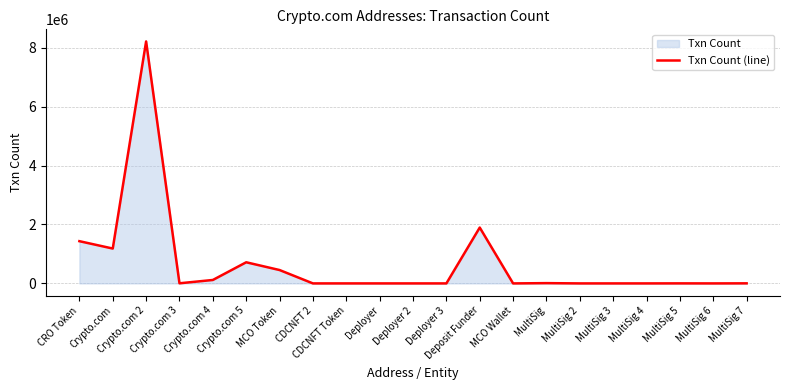

The chart shows a value of 7 at MultiSig 2. True or false?

False